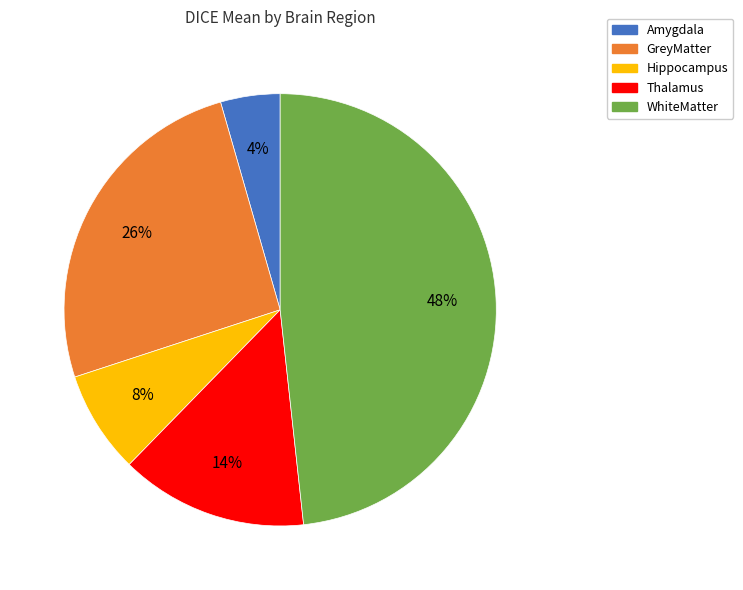

To the nearest percent, what portion does Amygdala represent?

4%